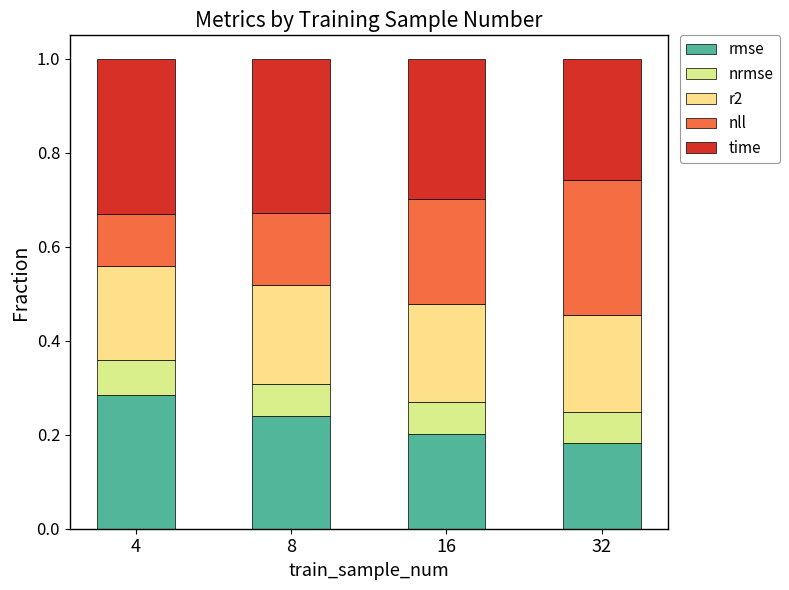

True or false: nll has a value of 0.2 at 4.

False